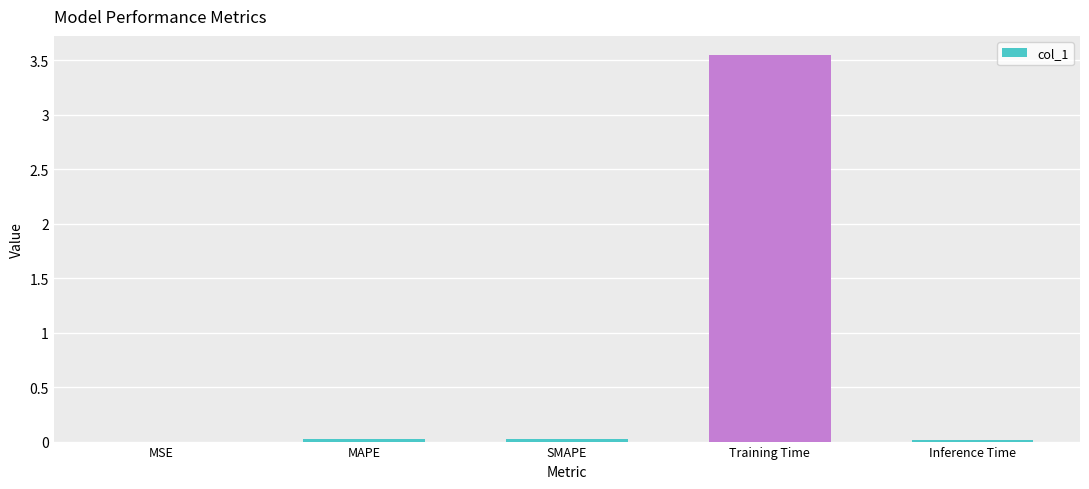

How many categories are shown in the chart?

5